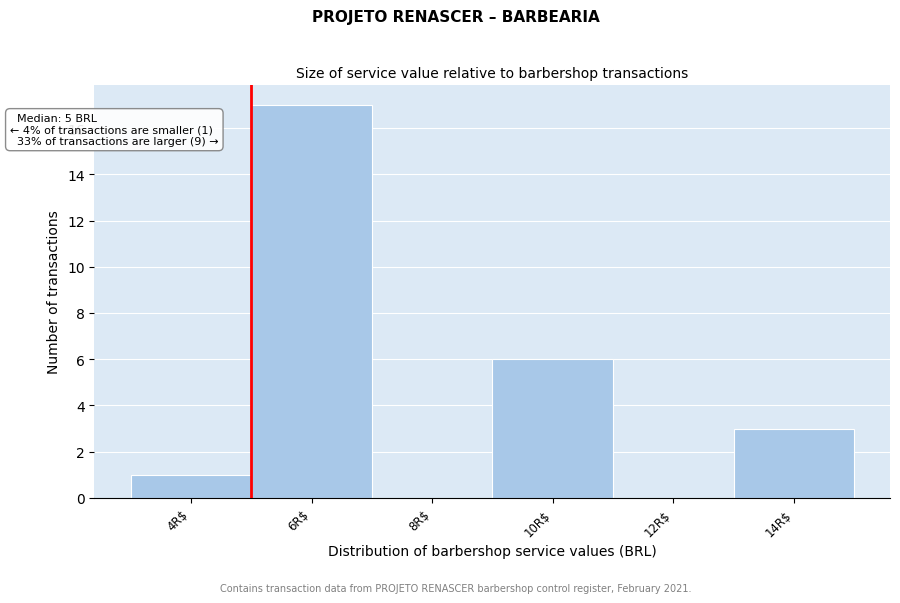

Which range on the x-axis has the tallest bar?

5 to 7